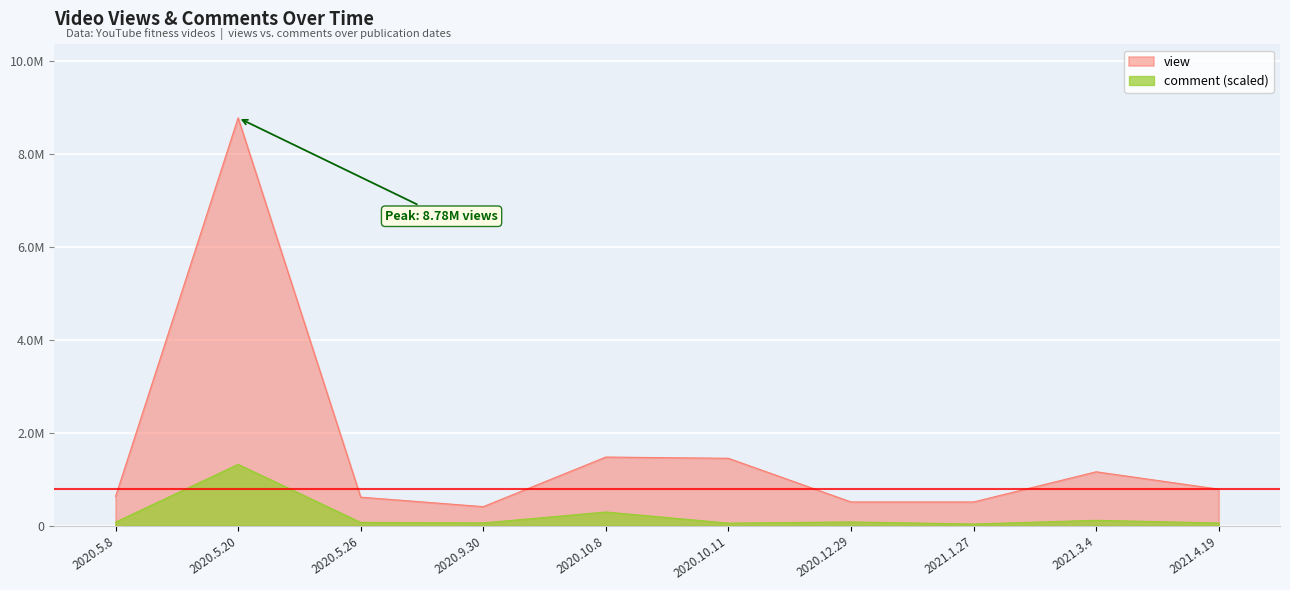

What is the sum of the comment values at 2020.9.30 and 2020.5.8?

128246.6